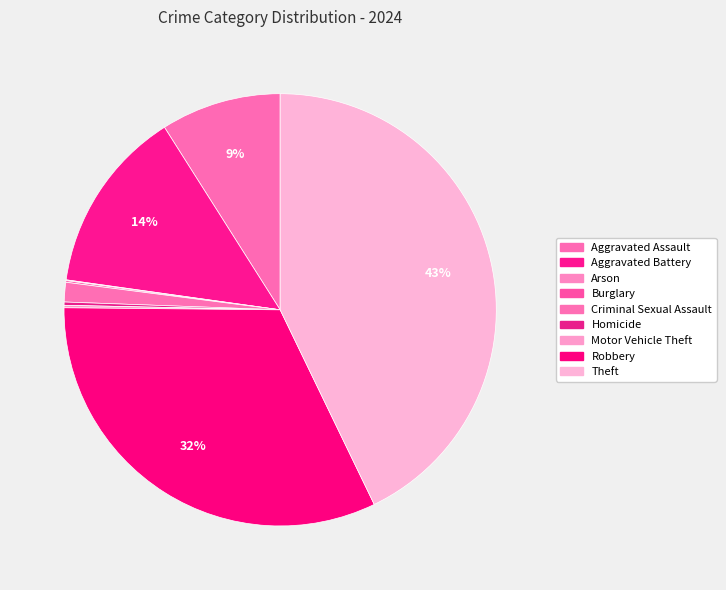

To the nearest percent, what is the difference between the largest and smallest slice percentages?

43%